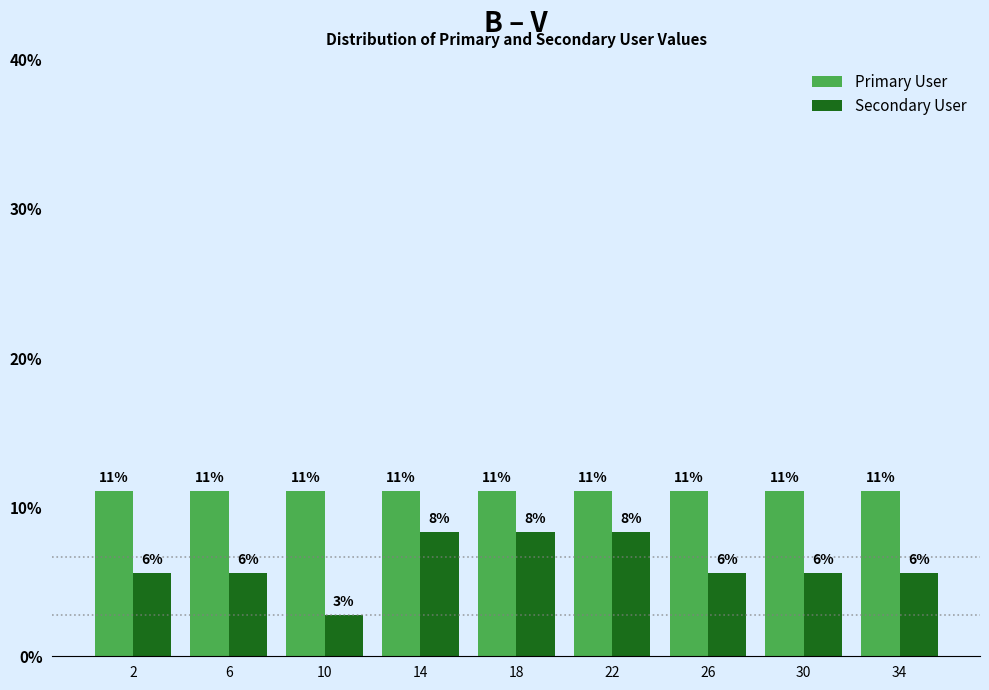

How many groups of bars are there?

9